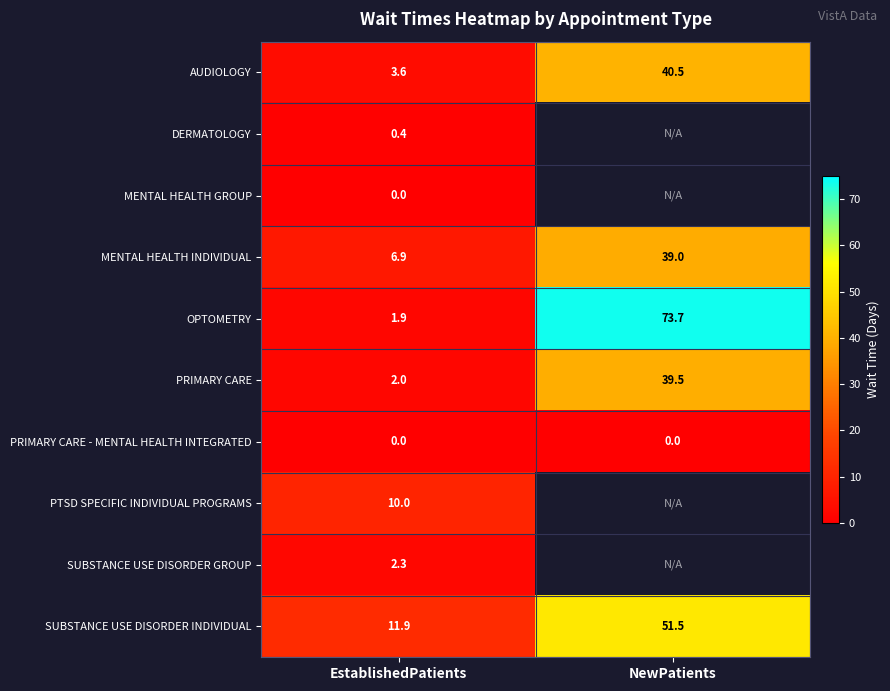

Which has a higher value, NewPatients or EstablishedPatients?

NewPatients